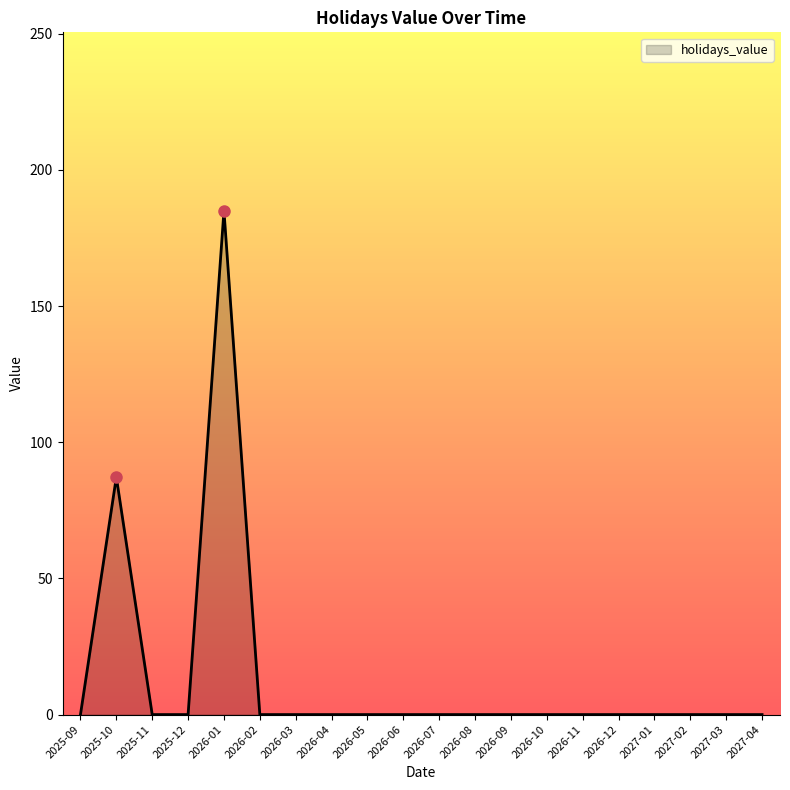

What is the greatest value displayed?

185.0